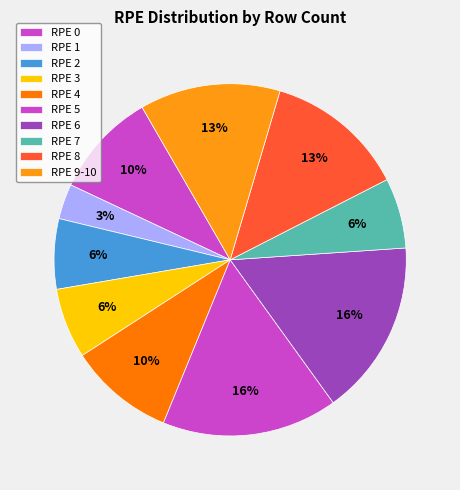

Count the number of slices in the pie.

10